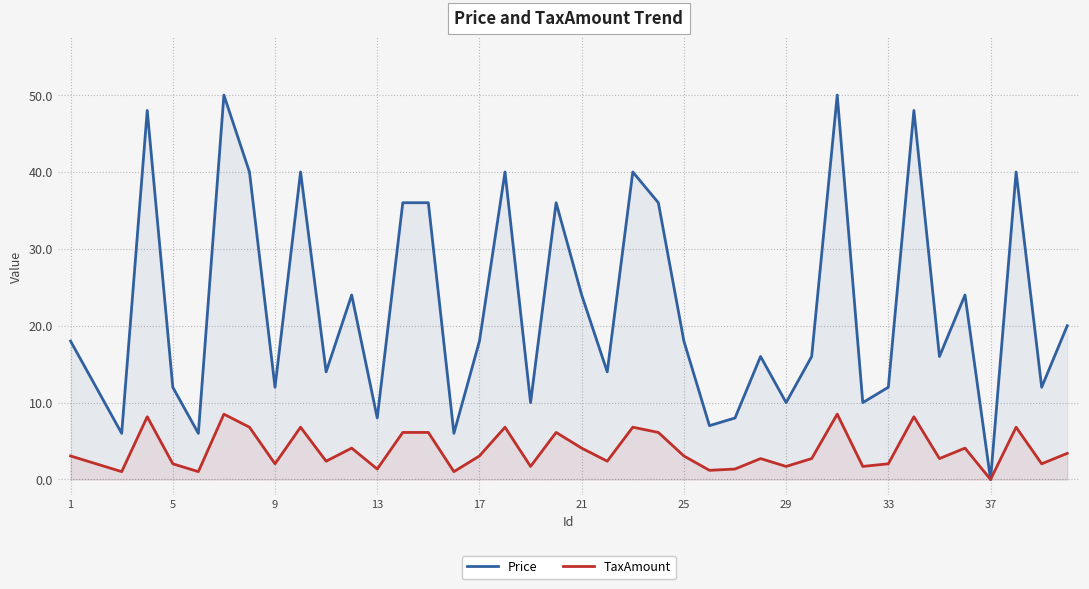

Which series has the largest range (max minus min)?

Price